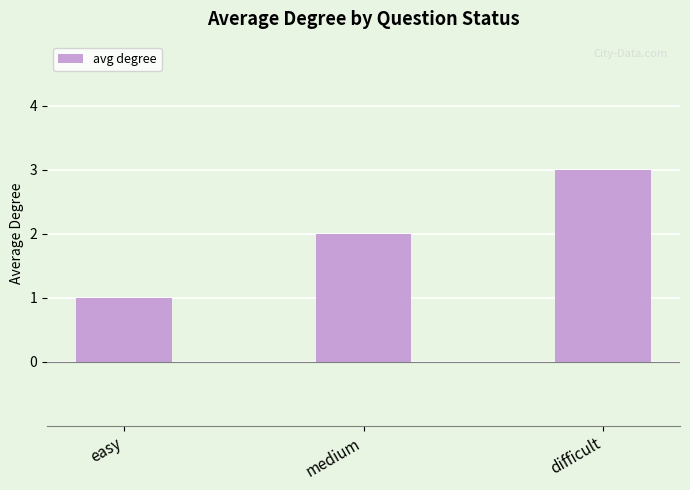

What is the label of the 1st bar from the left?

easy